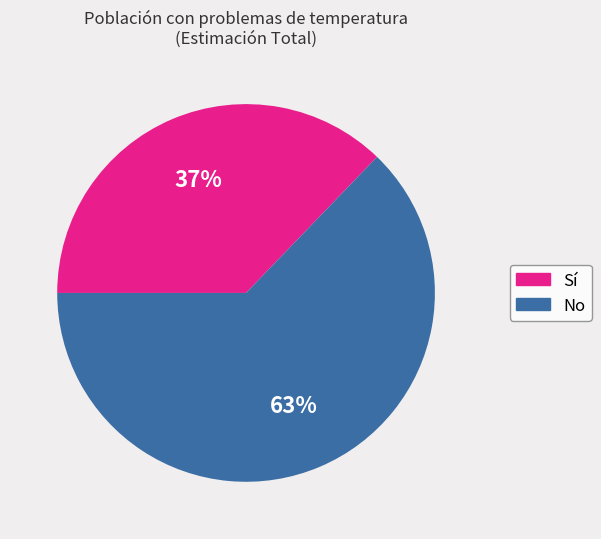

To the nearest percent, what is the difference between the largest and smallest slice percentages?

26%